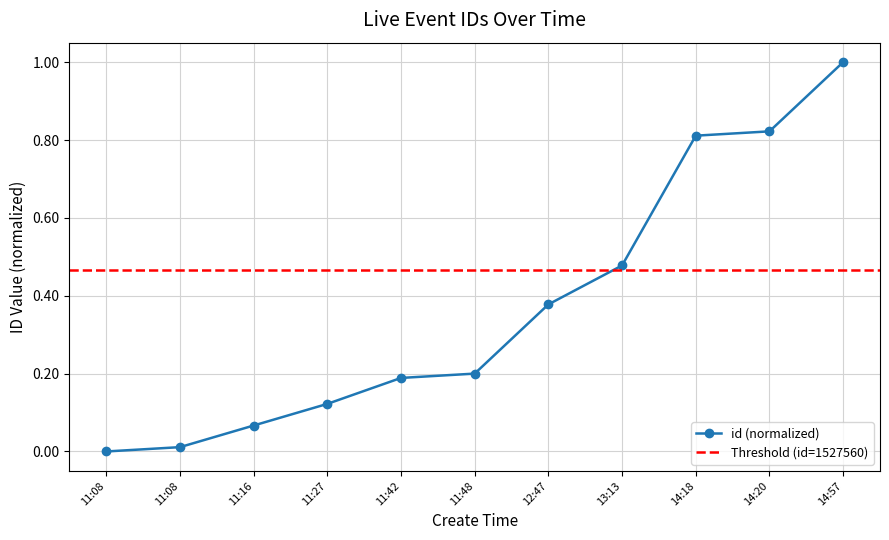

What is the difference between the maximum and minimum values?

1.0